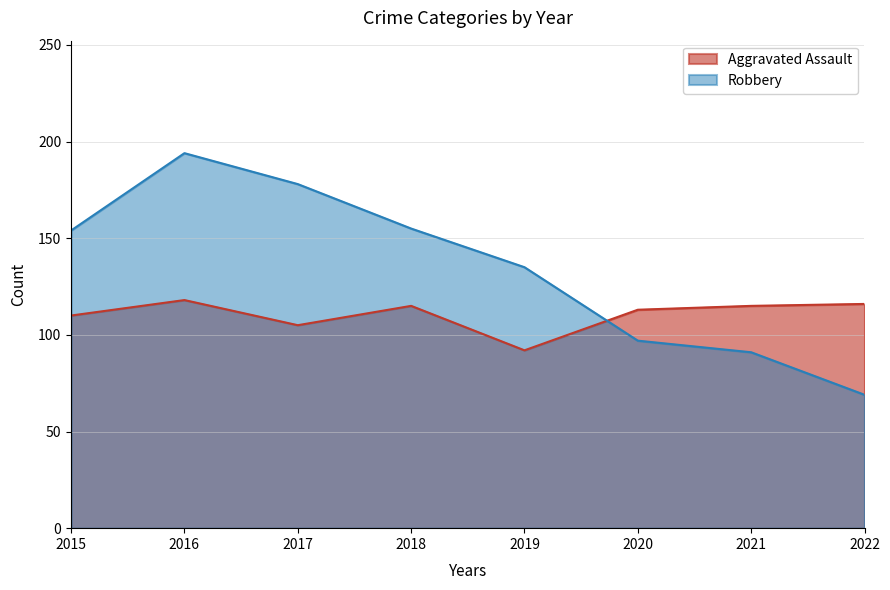

Reading left to right, transcribe all the data shown in this chart.

Aggravated Assault: 110	118	105	115	92	113	115	116
Robbery: 154	194	178	155	135	97	91	69